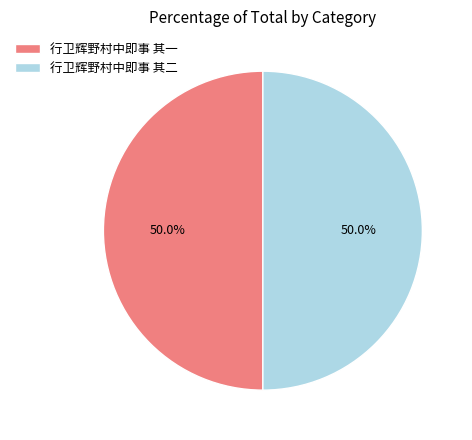

What percentage is NOT represented by 行卫辉野村中即事 其二?

50.0%